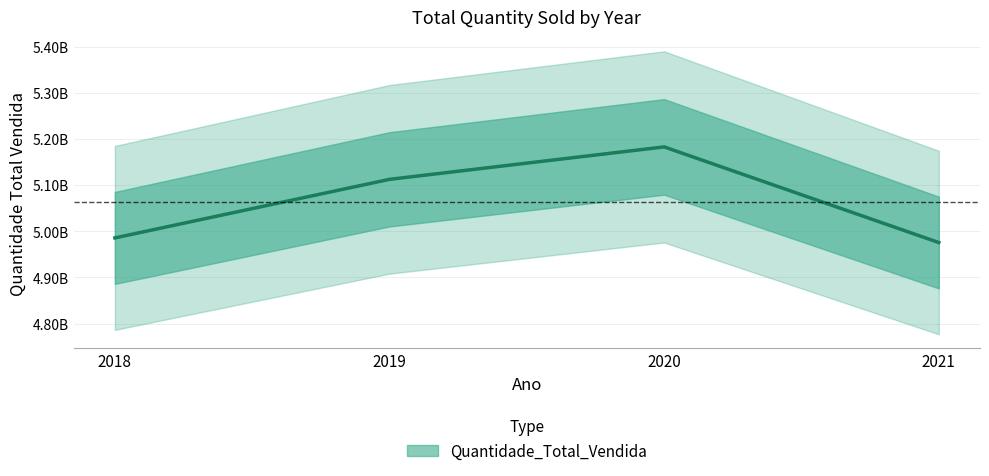

Rank the categories by value from highest to lowest.

2020, 2019, 2018, 2021